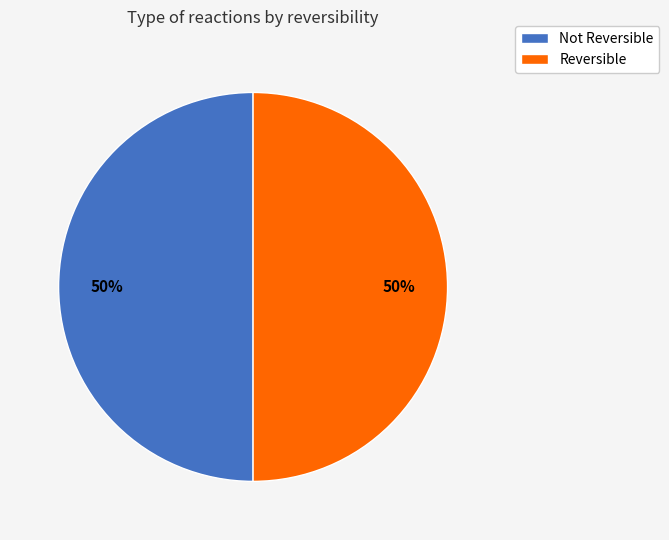

True or false: Not Reversible accounts for 37% of the total.

False